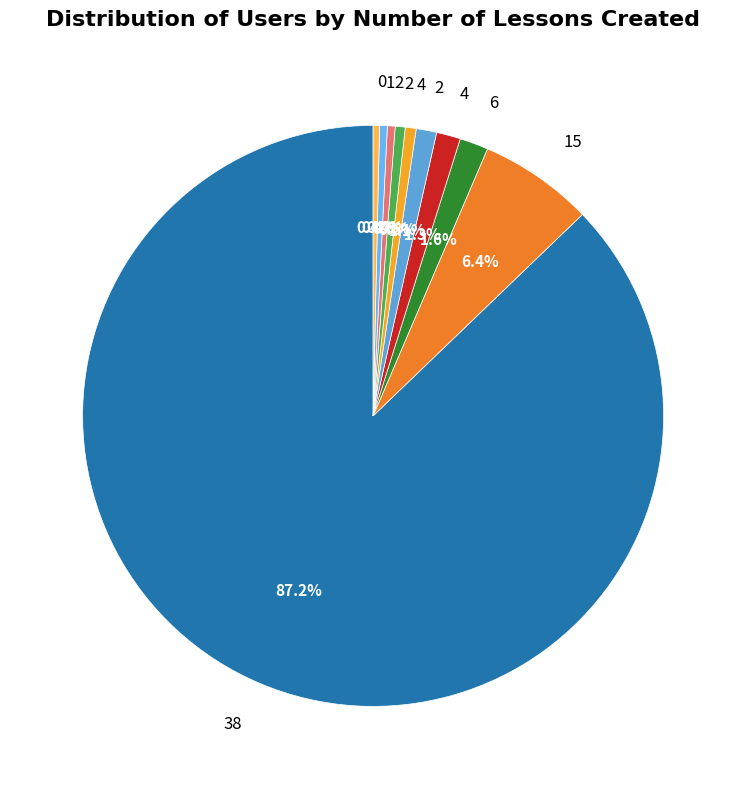

Count the number of slices in the pie.

10